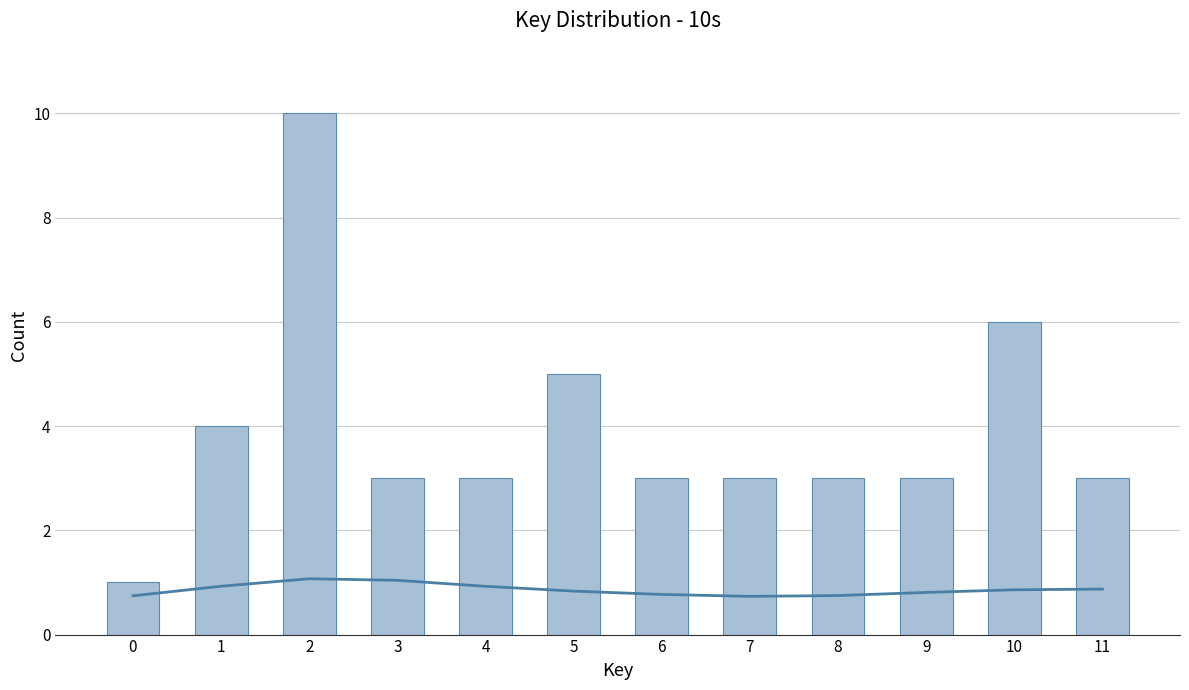

List the labels in order of Count value, largest first.

2, 10, 5, 1, 3, 4, 6, 7, 8, 9, 11, 0